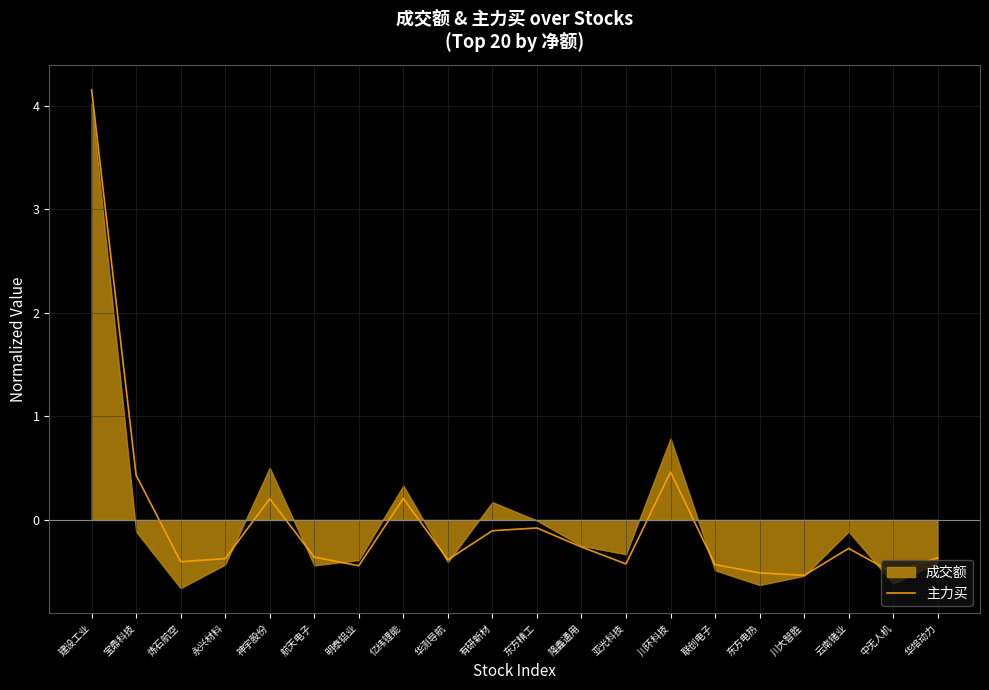

At which label does 主力买 reach its peak?

建设工业